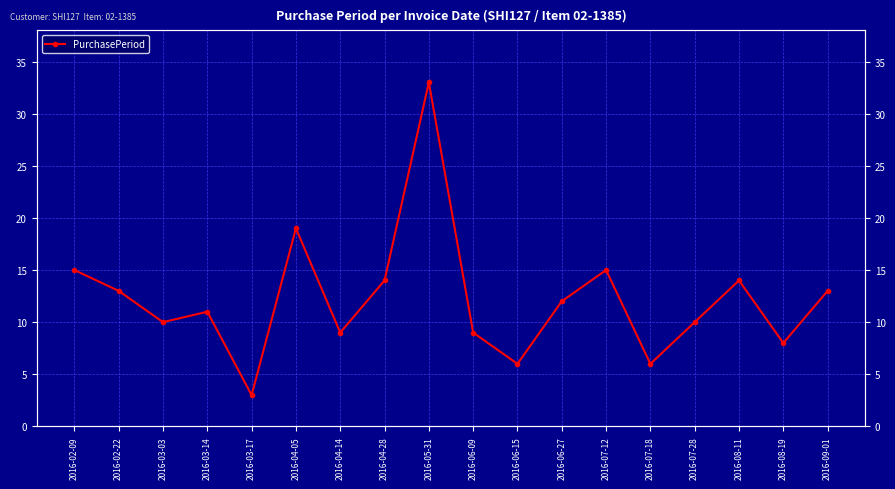

Where is the first local minimum?

2016-03-03